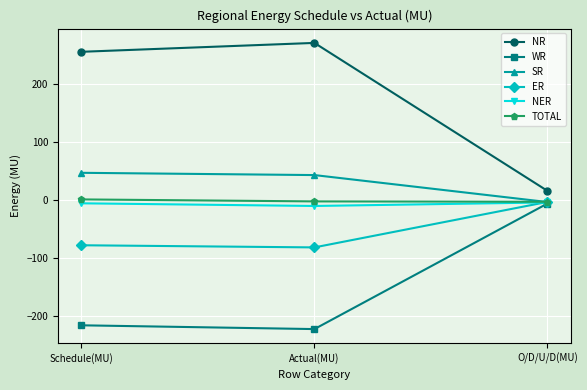

What are all the series names shown in the legend?

NR, WR, SR, ER, NER, TOTAL